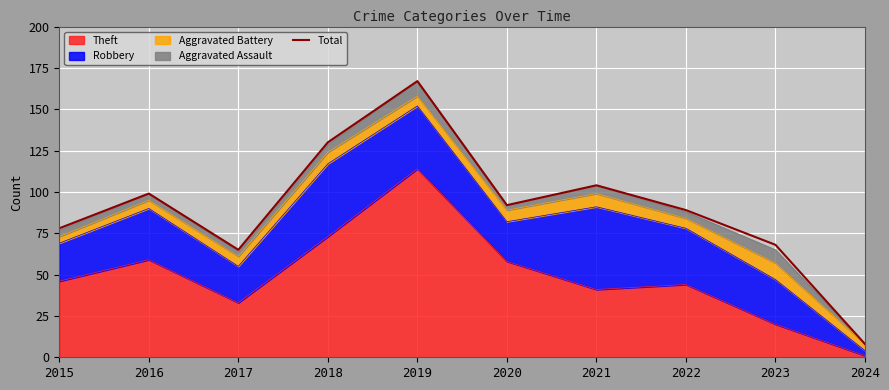

True or false: the data has more than 2 interior local peaks.

True